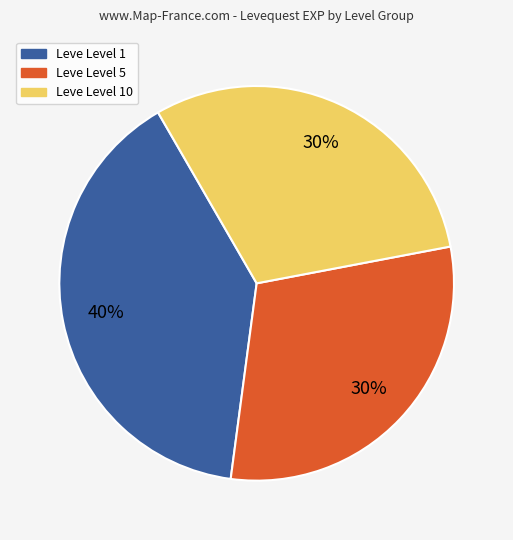

To the nearest percent, what is the average slice percentage?

33%